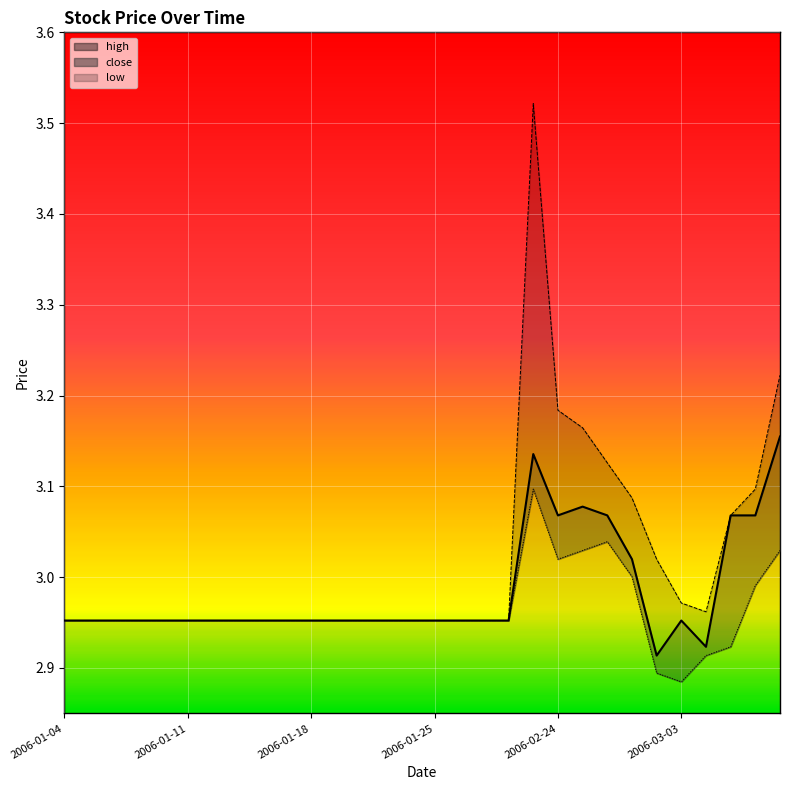

True or false: high_line has more than 0 points higher than both neighbors.

True